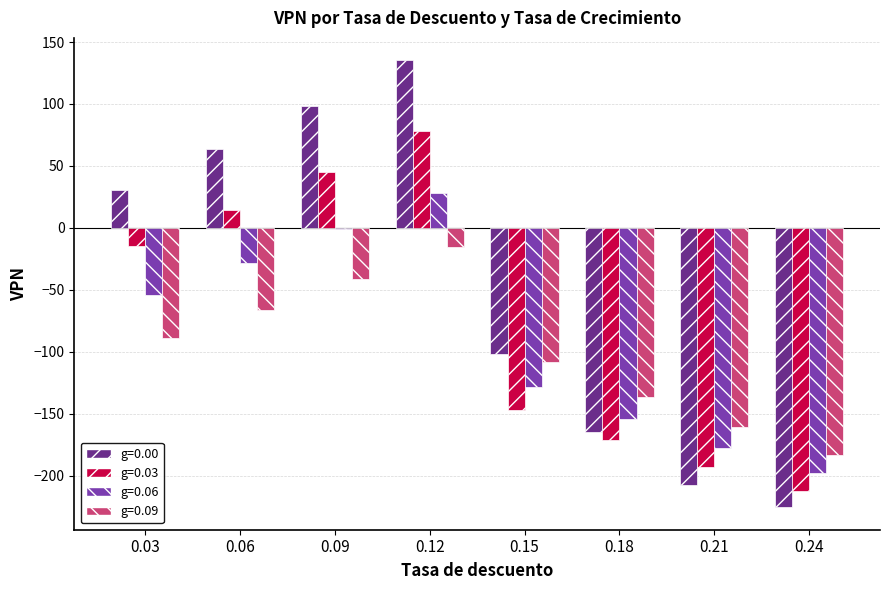

Where is g=0.00 nearest to the value -45?

0.15